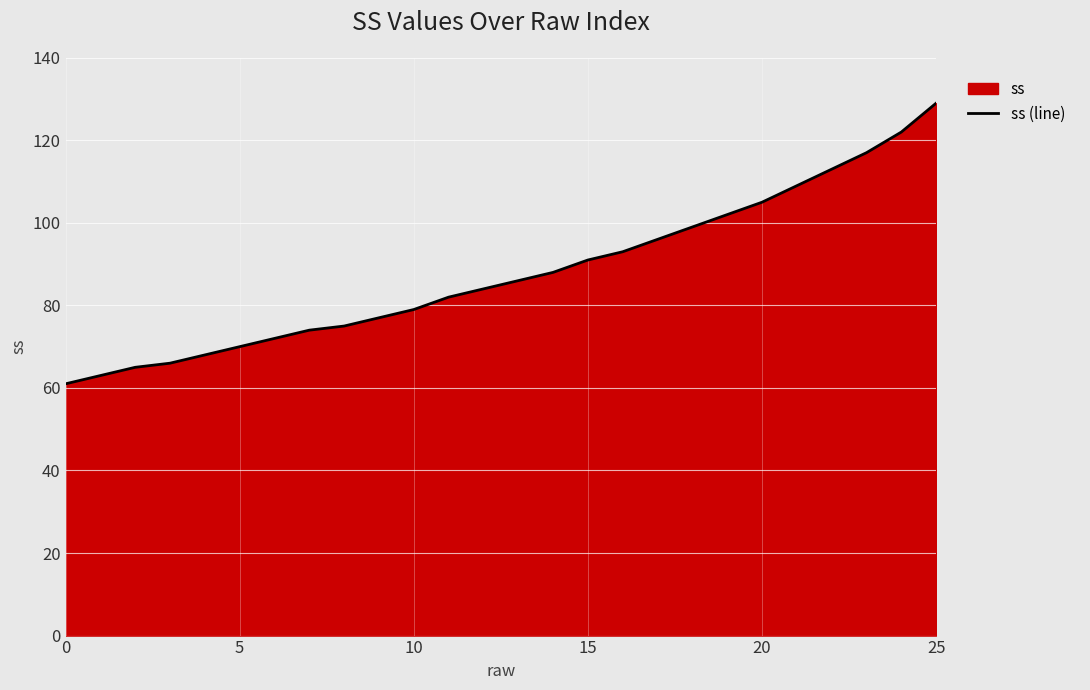

What is the greatest value displayed?

129